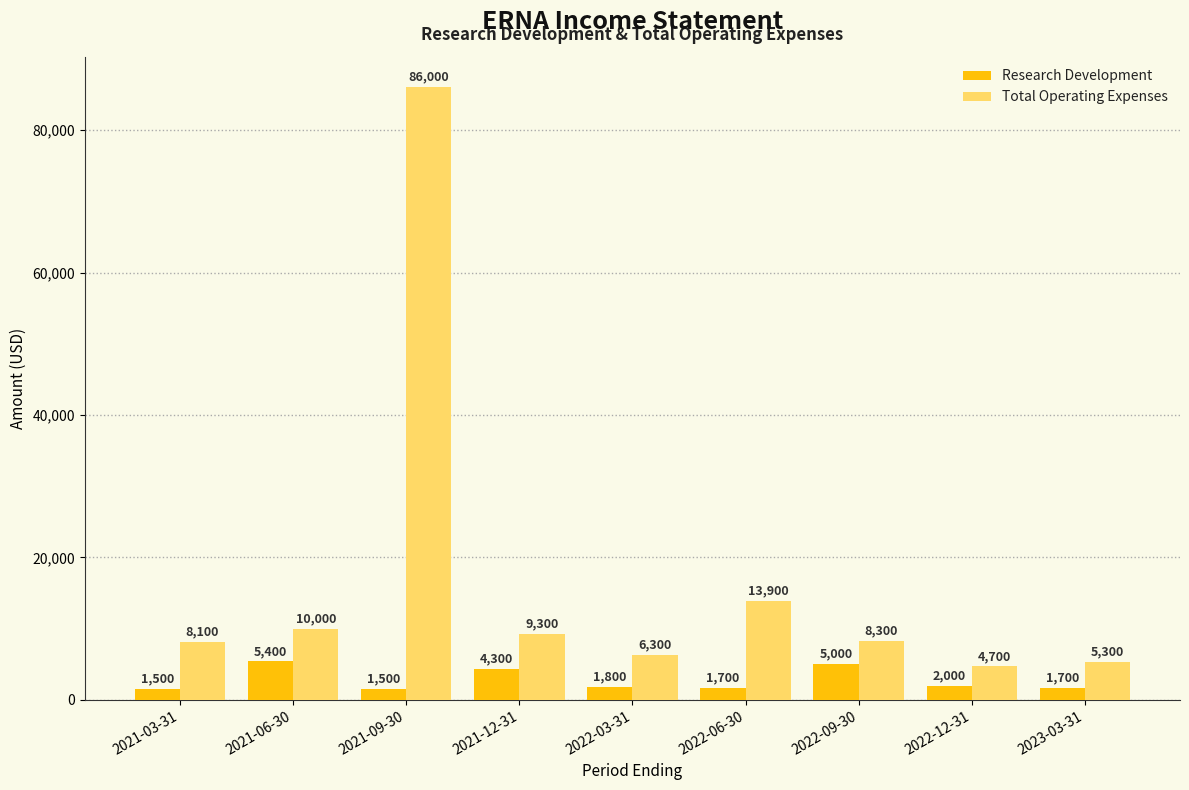

At how many categories does at least one series exceed 21836?

1